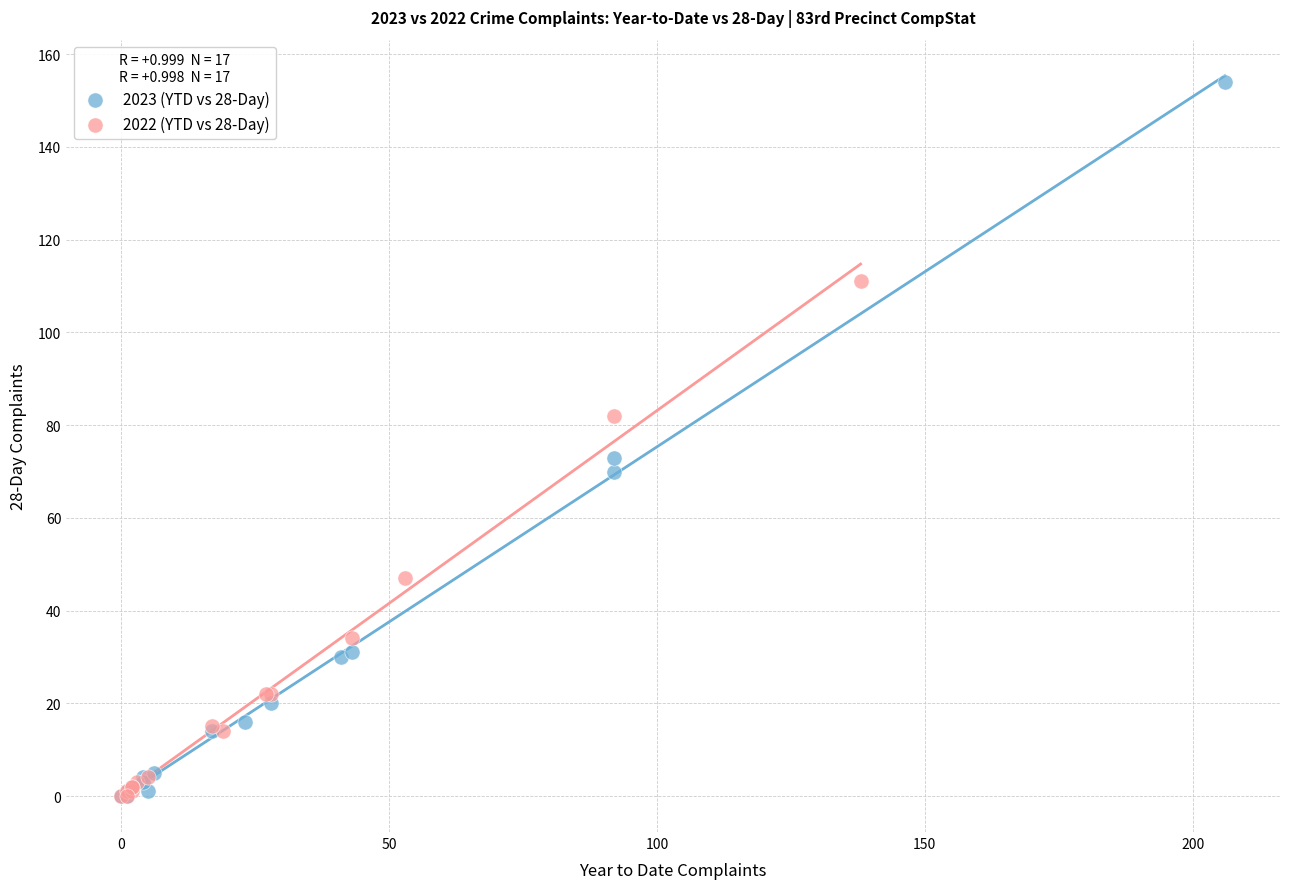

Which series has the largest Y range (max minus min)?

2023 (YTD vs 28-Day)